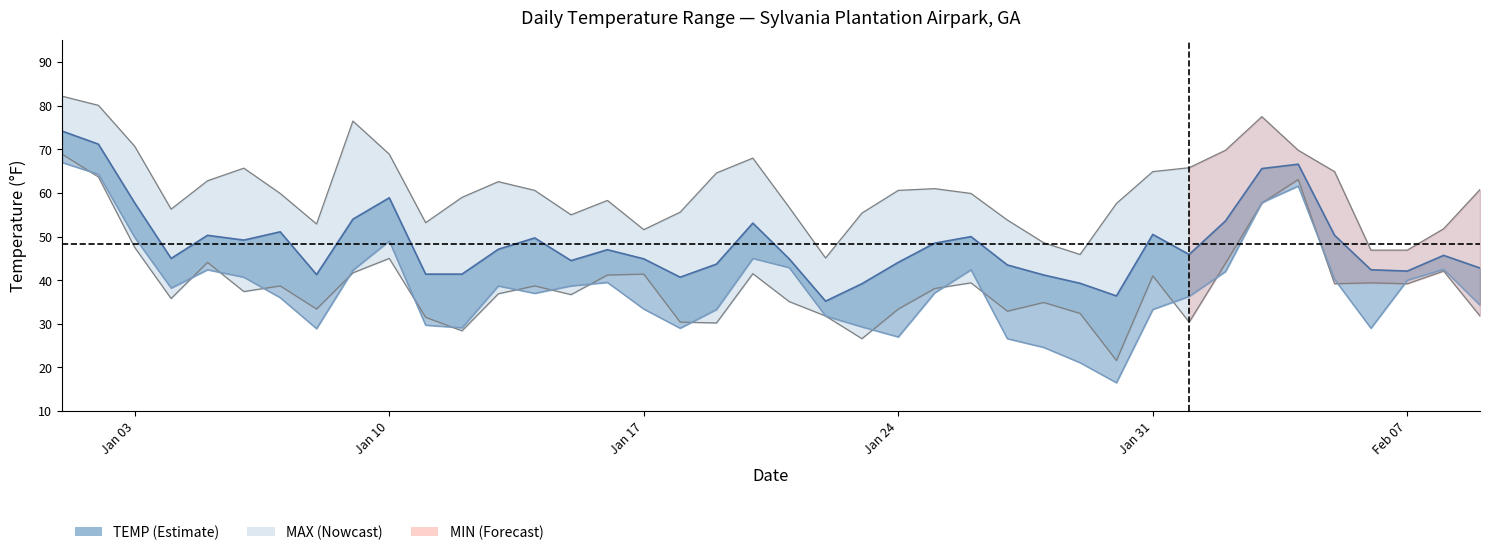

What is the difference between the maximum and minimum values?

50.5